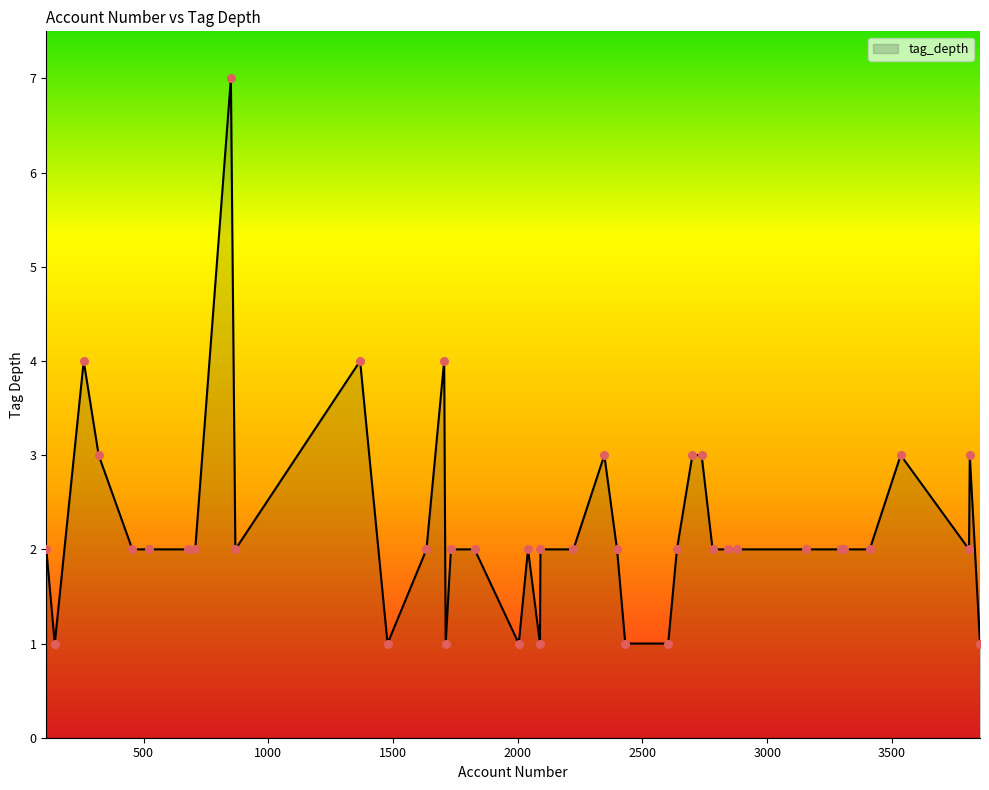

What is the difference between the maximum and minimum values?

6